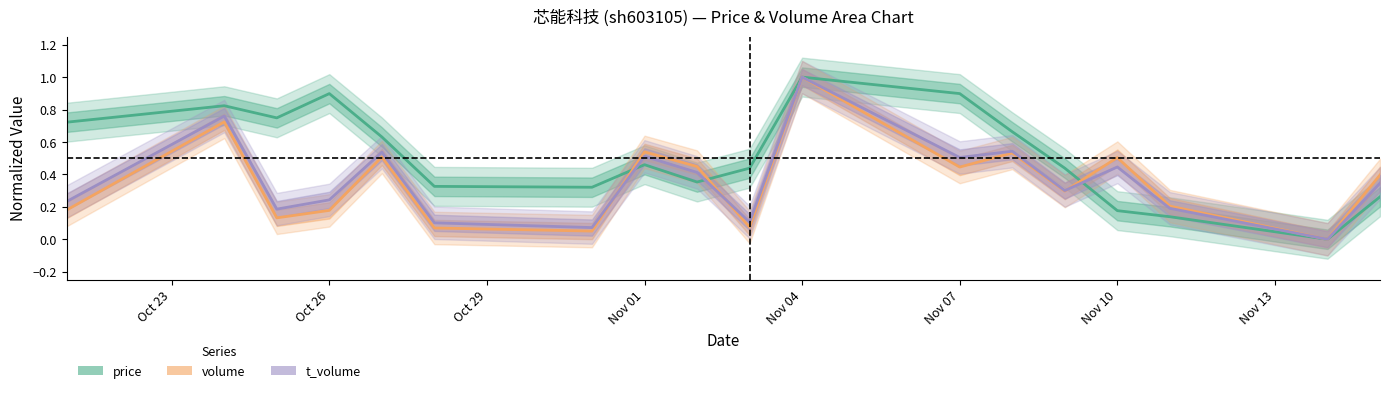

Which series has the largest range (max minus min)?

price